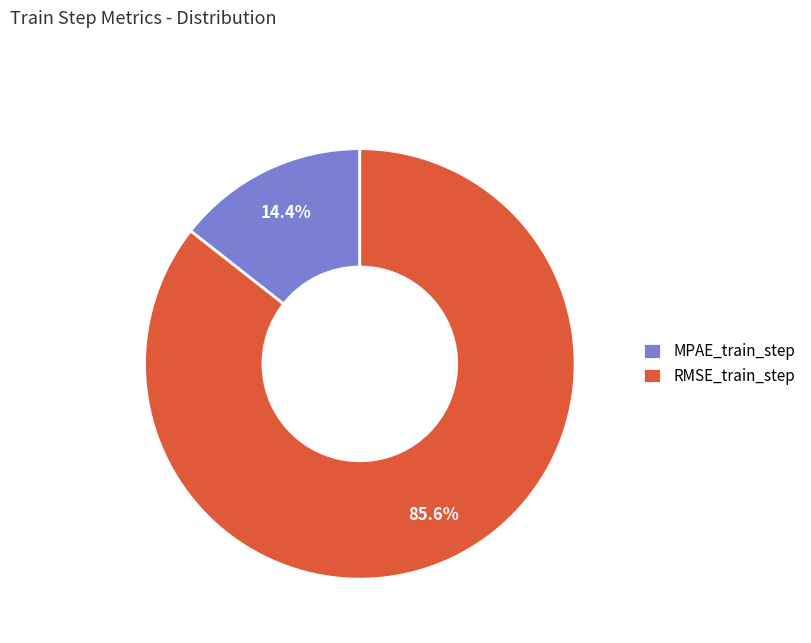

The MPAE_train_step slice represents 1% of the pie. True or false?

False